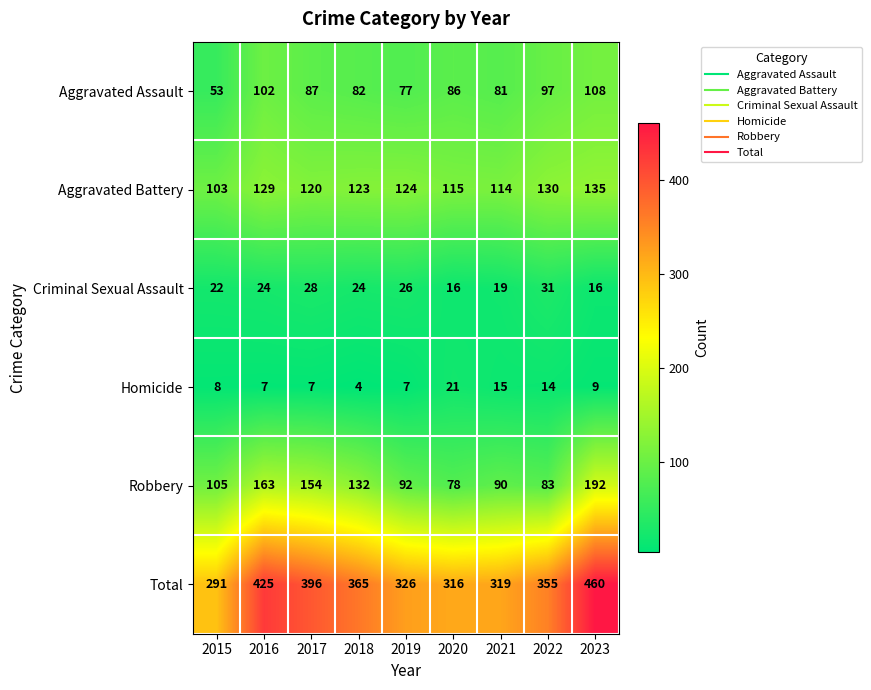

At which label is Total closest to 375?

2018